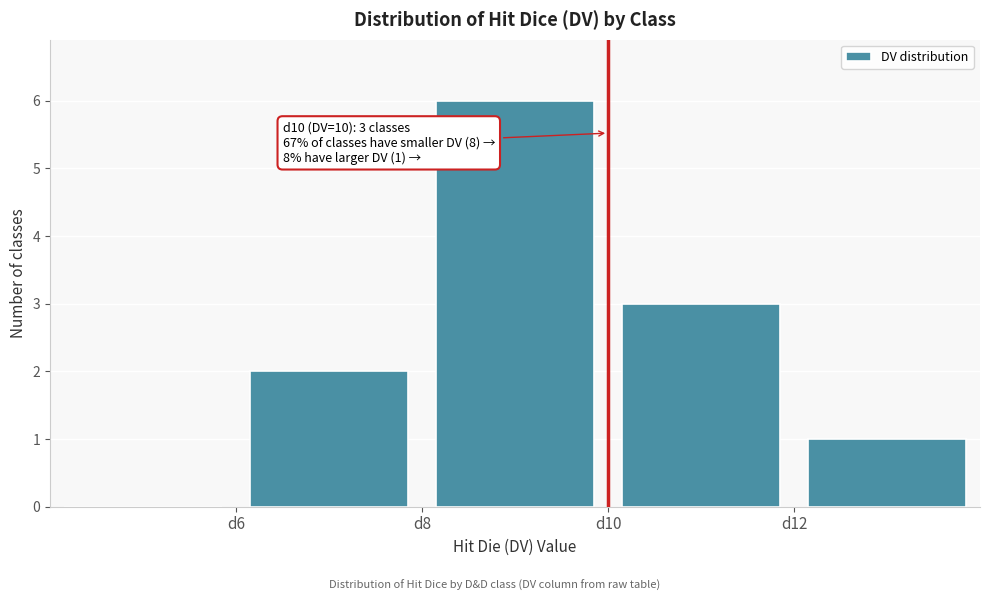

Which range on the x-axis has the tallest bar?

8 to 10